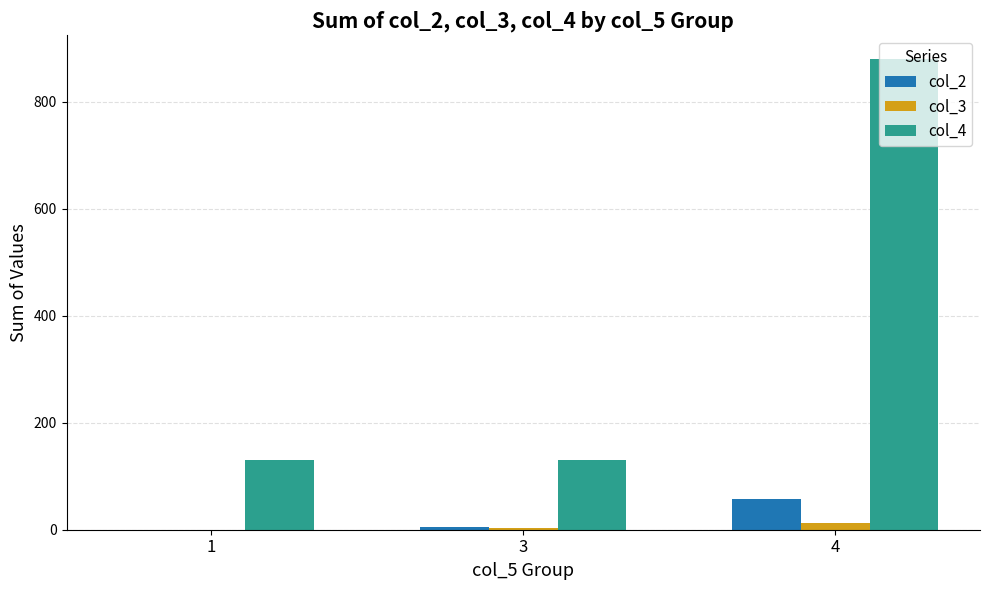

How many groups of bars are there?

3